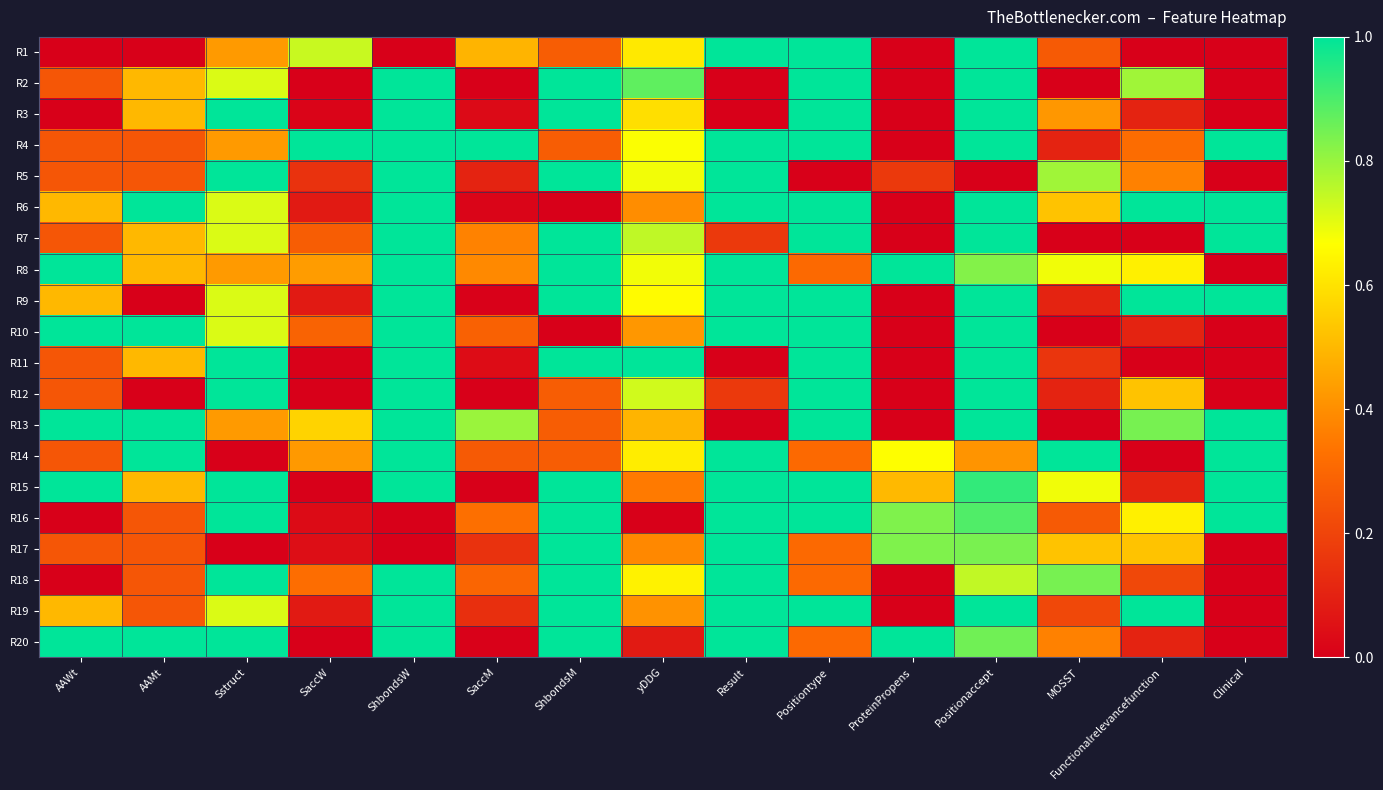

How many categories are shown in the chart?

15